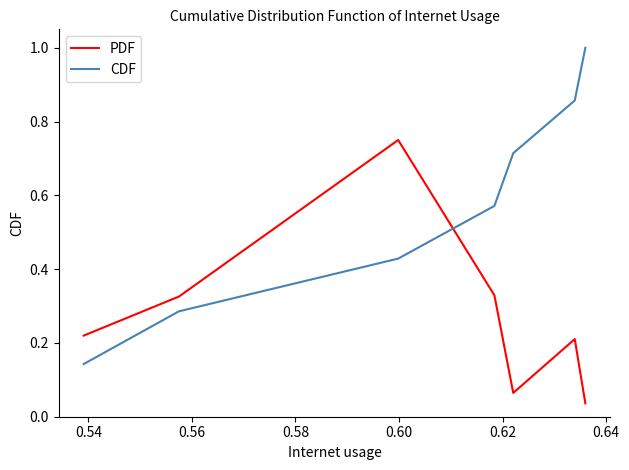

How many lines are shown in the chart?

2